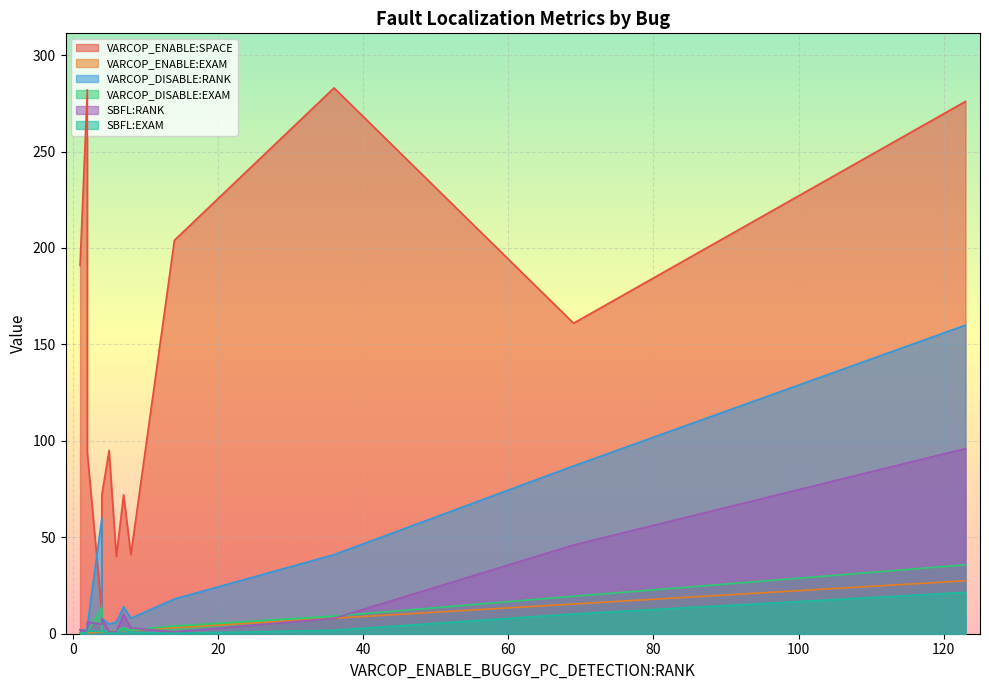

Which series has the widest spread of values?

VARCOP_ENABLE:SPACE